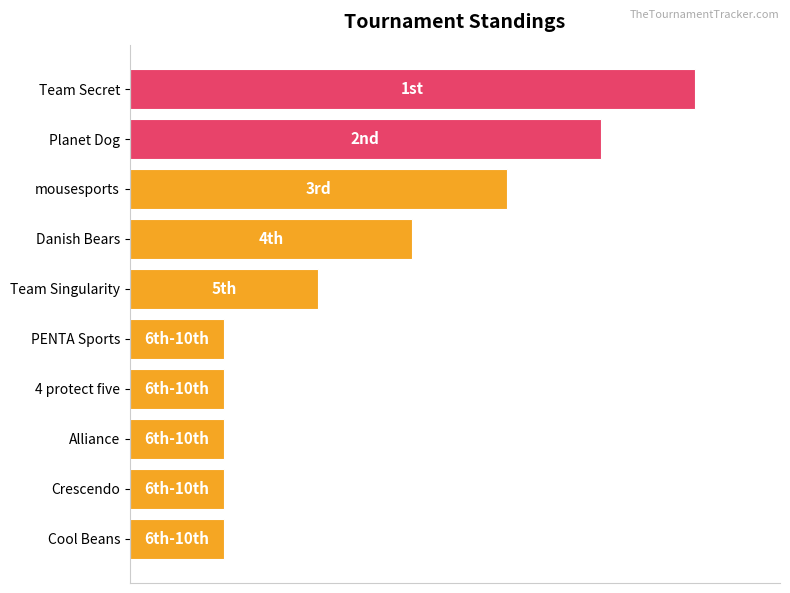

What is the difference between the second highest and second lowest values?

4